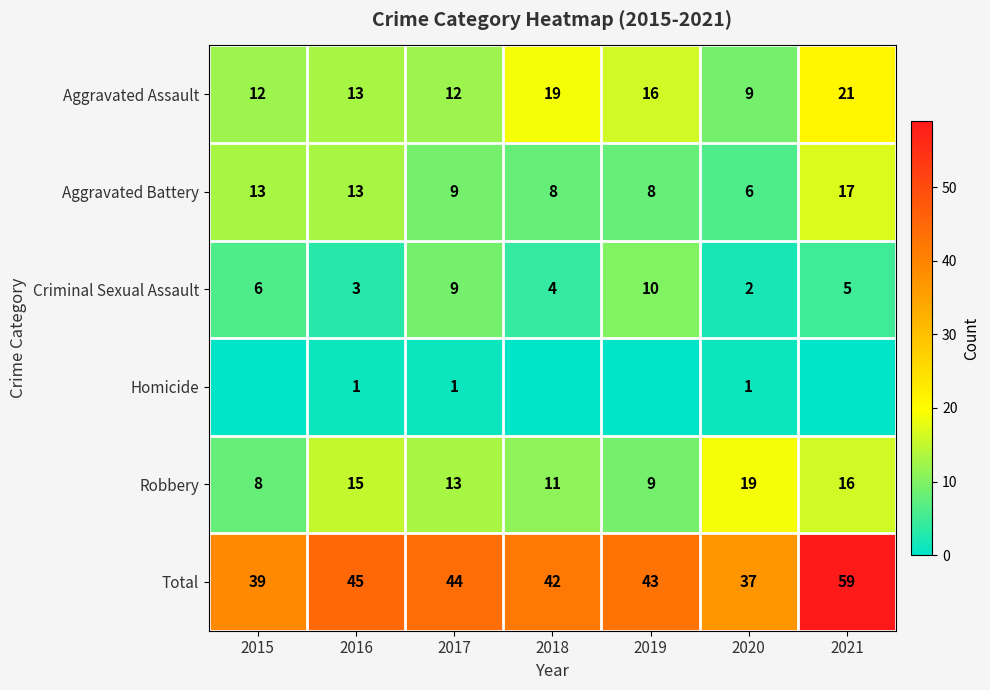

Is the value of Homicide at 2017 greater than the value of Aggravated Assault at 2015?

No